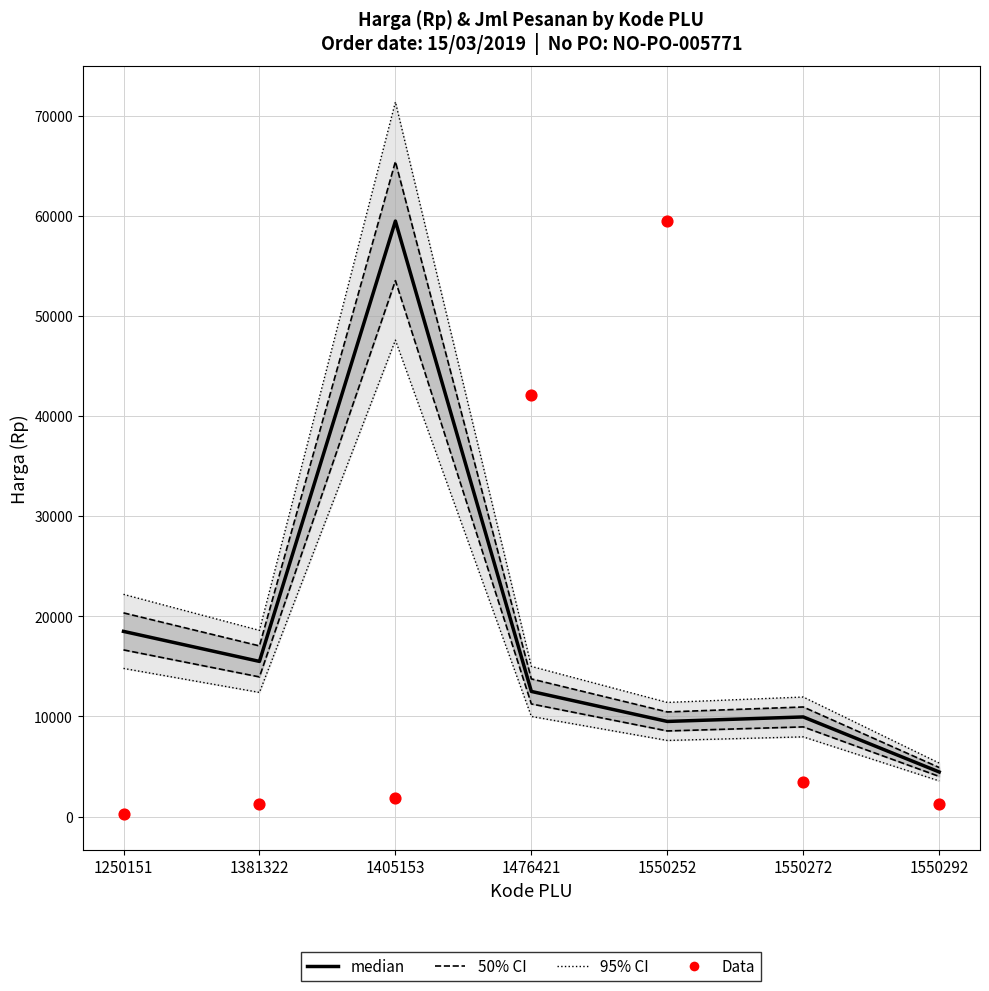

Is the value of 50% CI at 1250151 greater than the value of median at 1381322?

Yes